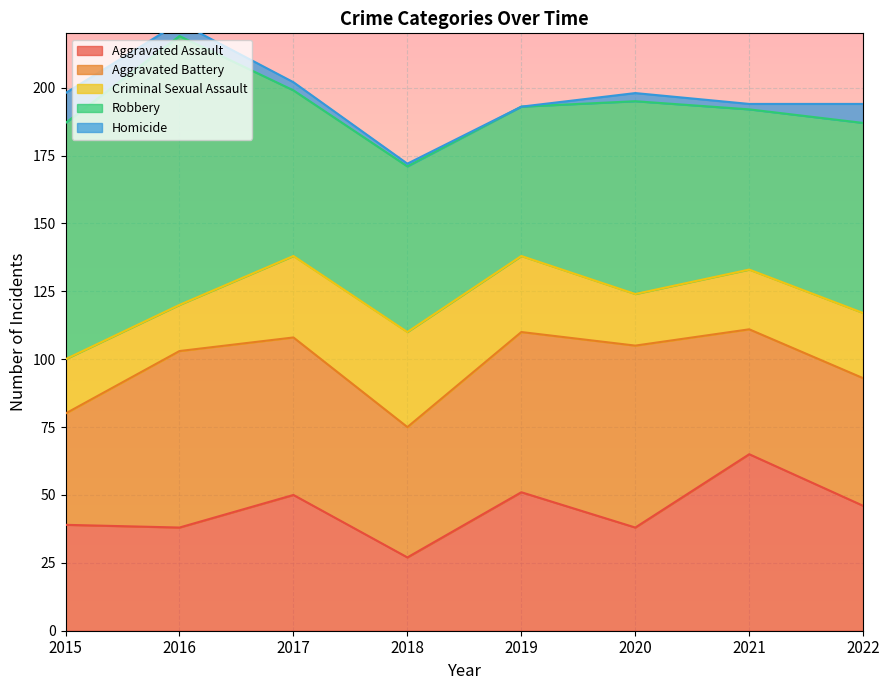

Reading left to right, transcribe all the data shown in this chart.

Aggravated Assault: 2015=39	2016=38	2017=50	2018=27	2019=51	2020=38	2021=65	2022=46
Aggravated Battery: 2015=41	2016=65	2017=58	2018=48	2019=59	2020=67	2021=46	2022=47
Criminal Sexual Assault: 2015=20	2016=17	2017=30	2018=35	2019=28	2020=19	2021=22	2022=24
Robbery: 2015=87	2016=99	2017=61	2018=61	2019=55	2020=71	2021=59	2022=70
Homicide: 2015=11	2016=5	2017=3	2018=1	2019=0	2020=3	2021=2	2022=7